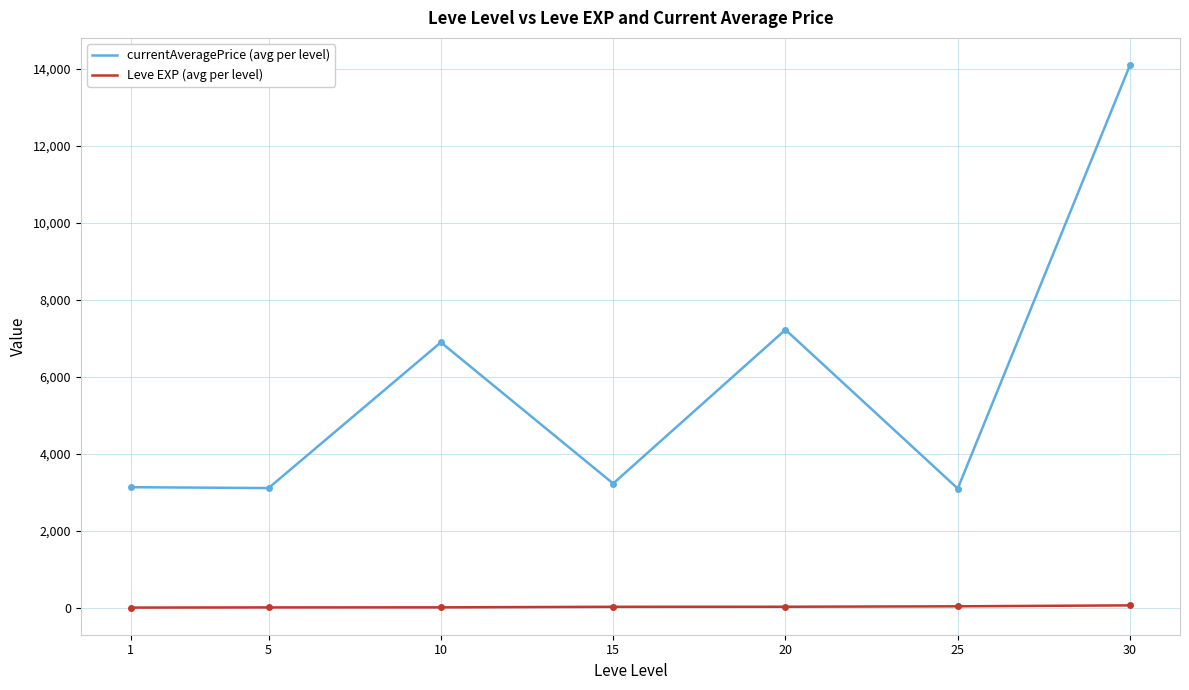

Is it true that Leve EXP (avg per level) equals 34.7 at 25?

True